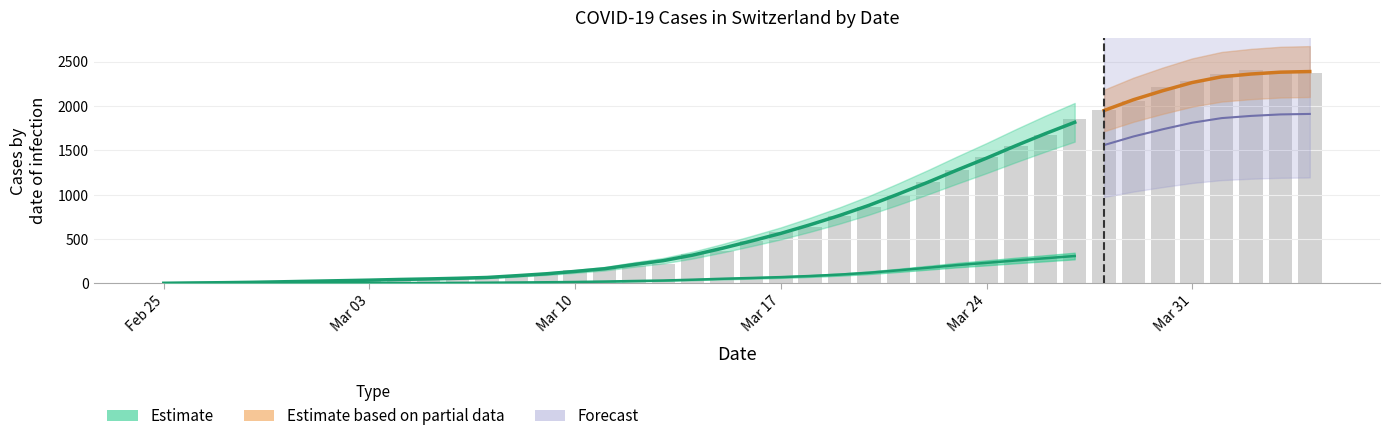

What is the difference between the second highest and minimum values?

2386